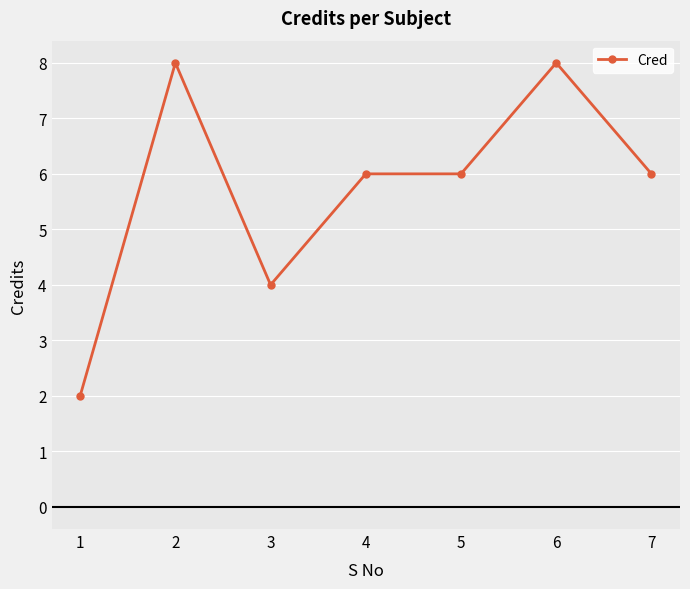

At which category does the data reach its first local valley?

3